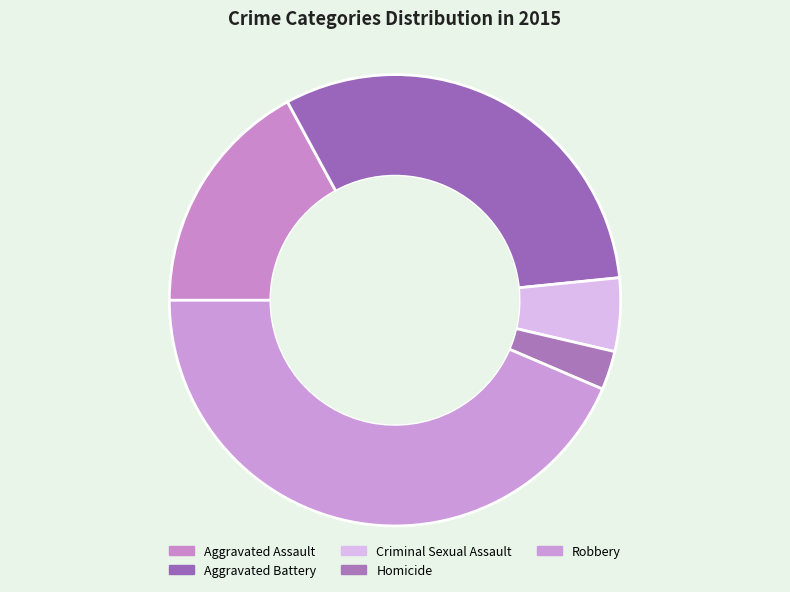

Do Criminal Sexual Assault and Aggravated Assault together represent more than half of the pie?

No